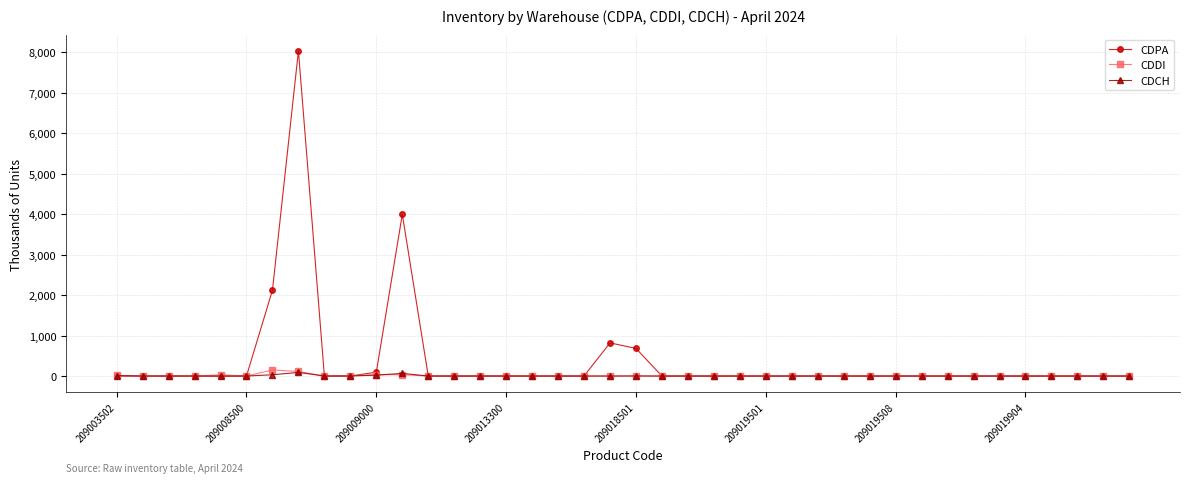

Which series has the largest range (max minus min)?

CDPA